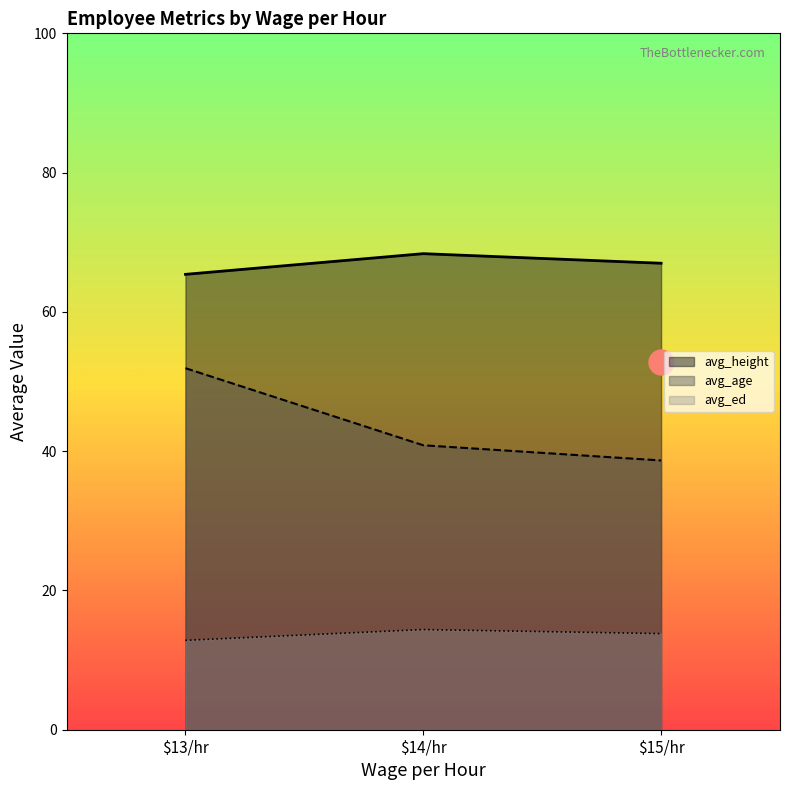

Is it true that avg_ed equals 6.9 at 14?

False